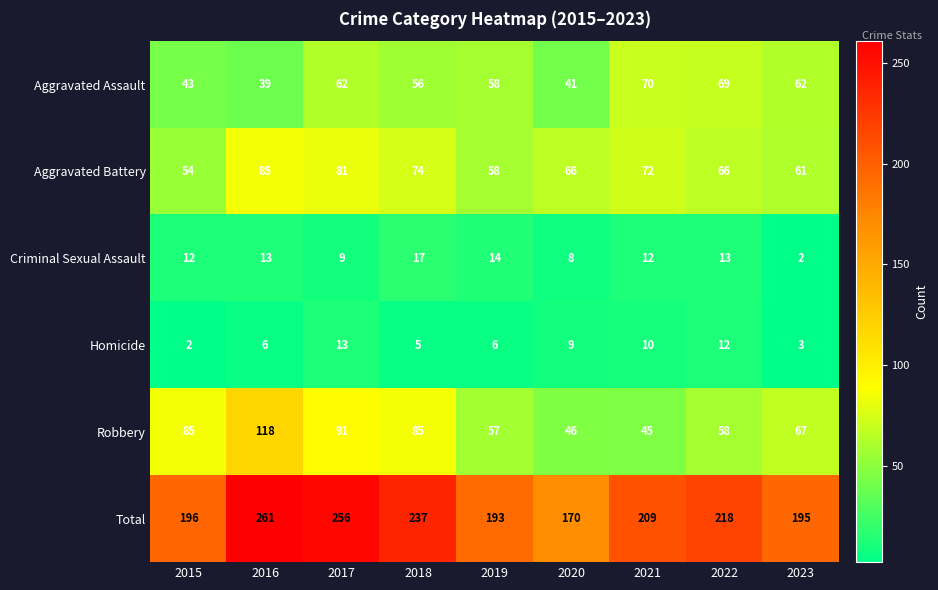

What is the spread (max minus min) of values at 2019?

187